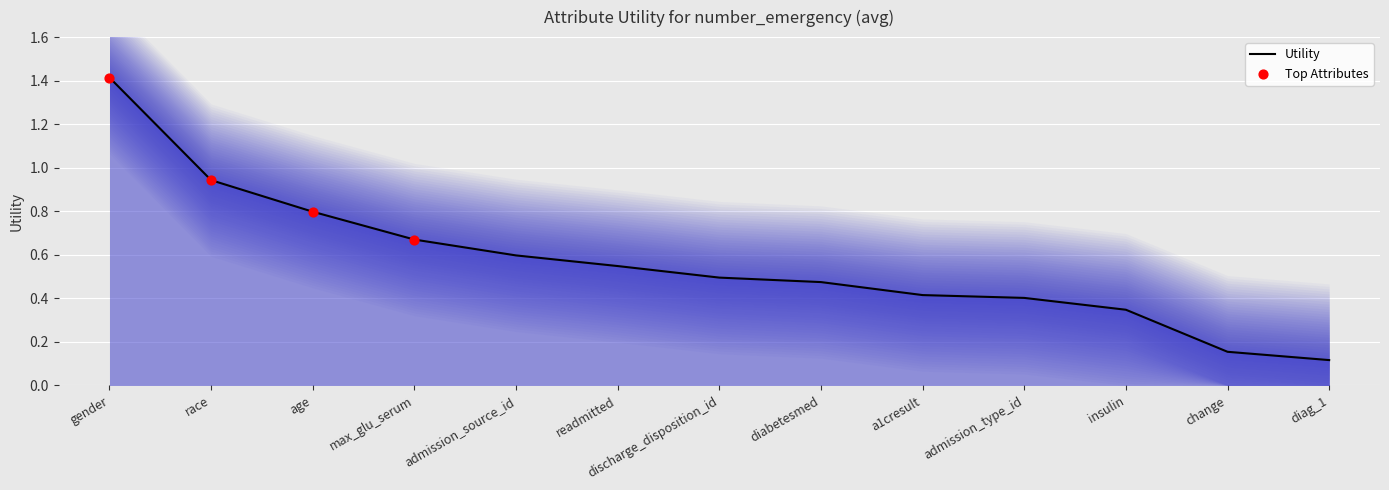

Which has a higher value, admission_type_id or admission_source_id?

admission_source_id